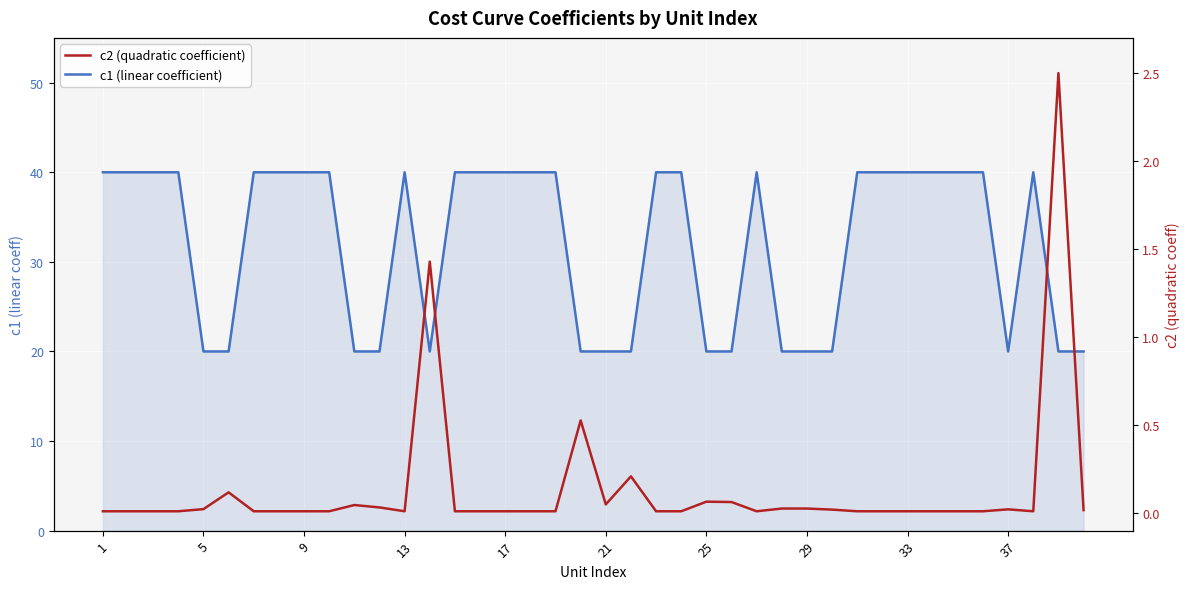

True or false: c1 (linear coefficient) has a value of 21.3 at 29.

False